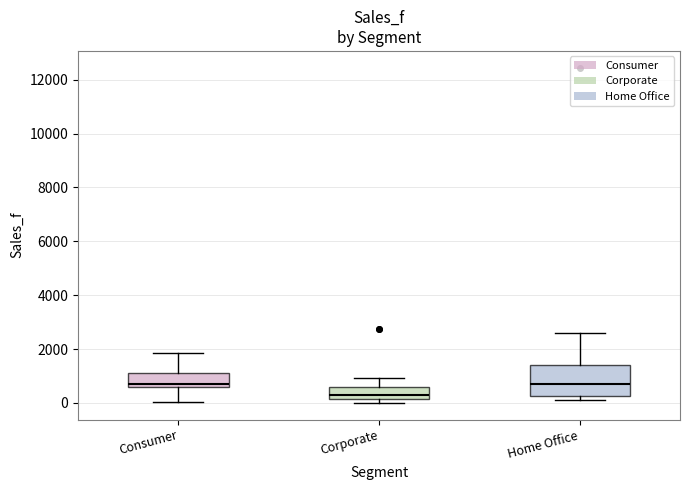

Reading left to right, read every box against the y-axis: the position of its median line, the range the box covers, and the ends of its whiskers. The values are not printed on the chart, so give them approximately, as read against the axis.

Consumer: median 600 (just above the box's lower edge), box 600 to 1200, whiskers 0 to 1800
Corporate: median 200 (just above the box's lower edge), box 200 to 600, whiskers 0 to 1000
Home Office: median 600, box 200 to 1400, whiskers 200 (just below the box's lower edge) to 2600